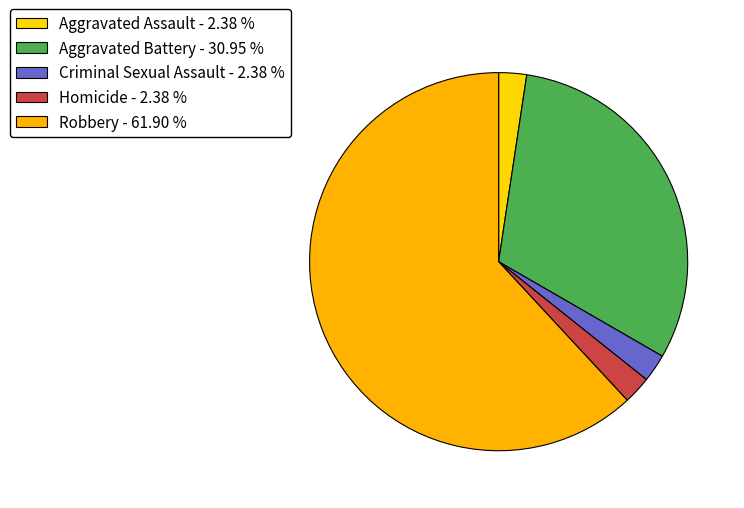

To the nearest percent, what portion does Aggravated Battery represent?

31%